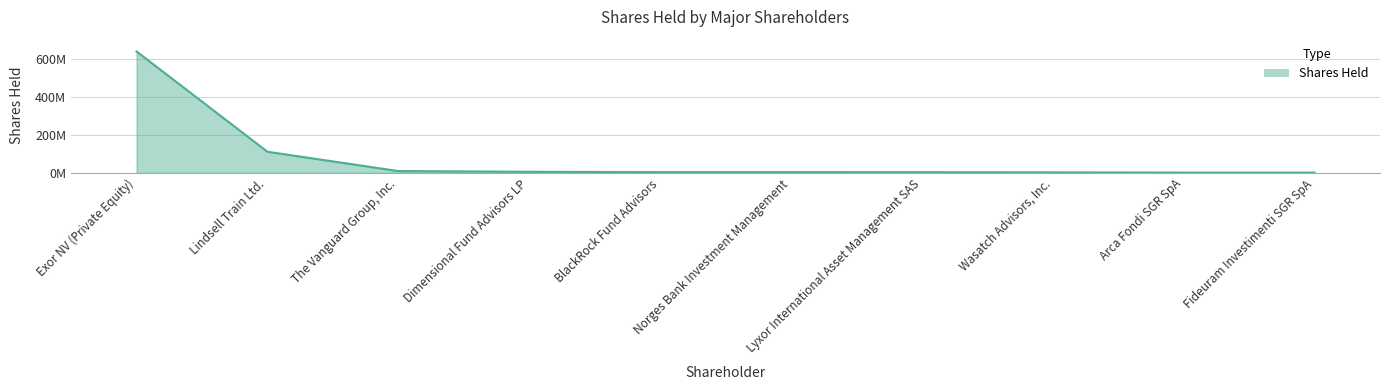

Is this an area chart (filled region under the line)?

Yes